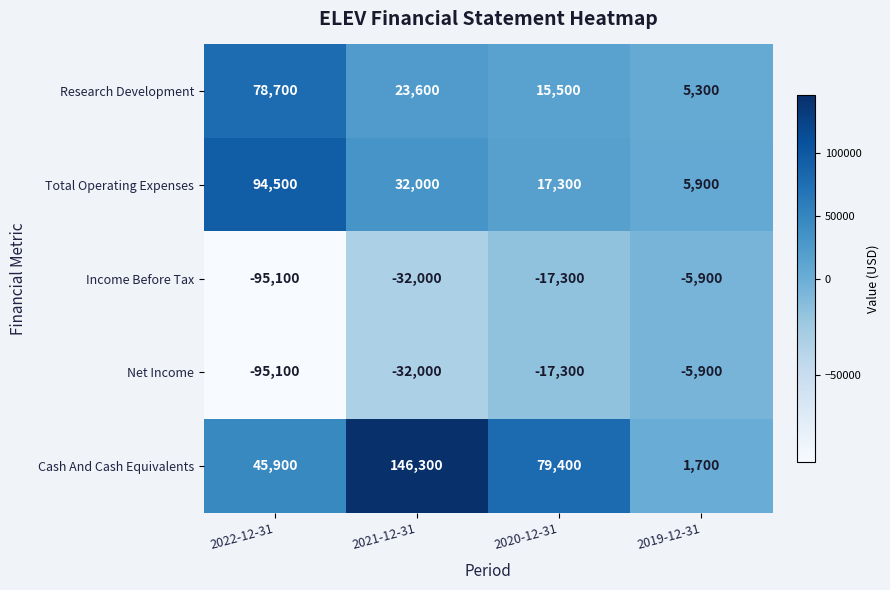

What is the difference between the maximum and minimum values in the Research Development series?

73400